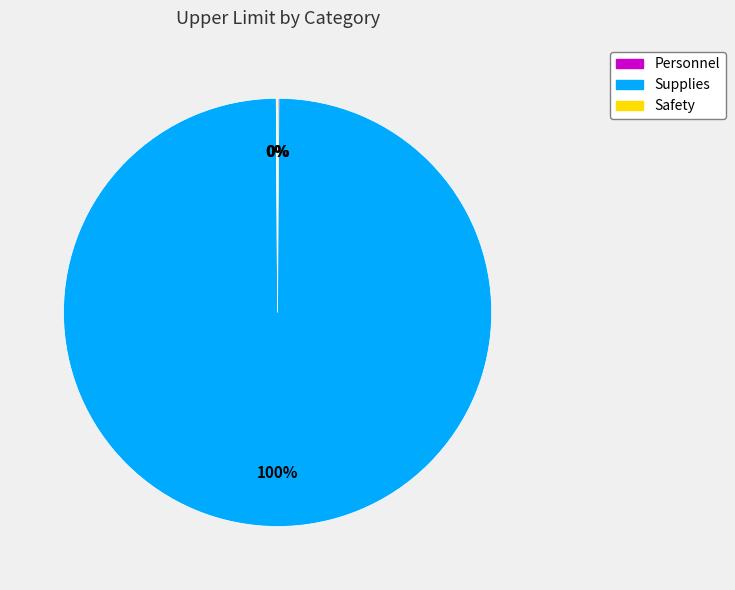

What is the largest slice in the pie chart?

Supplies